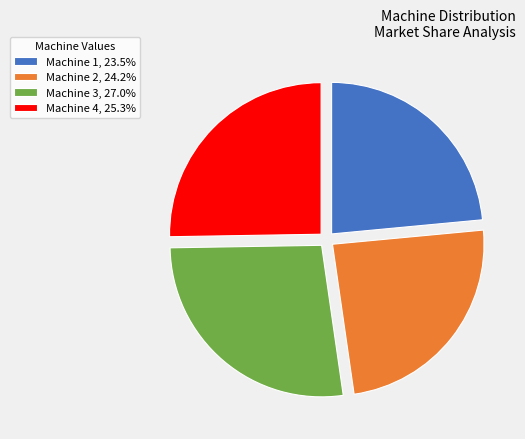

What is the smallest slice in the pie chart?

Machine 1